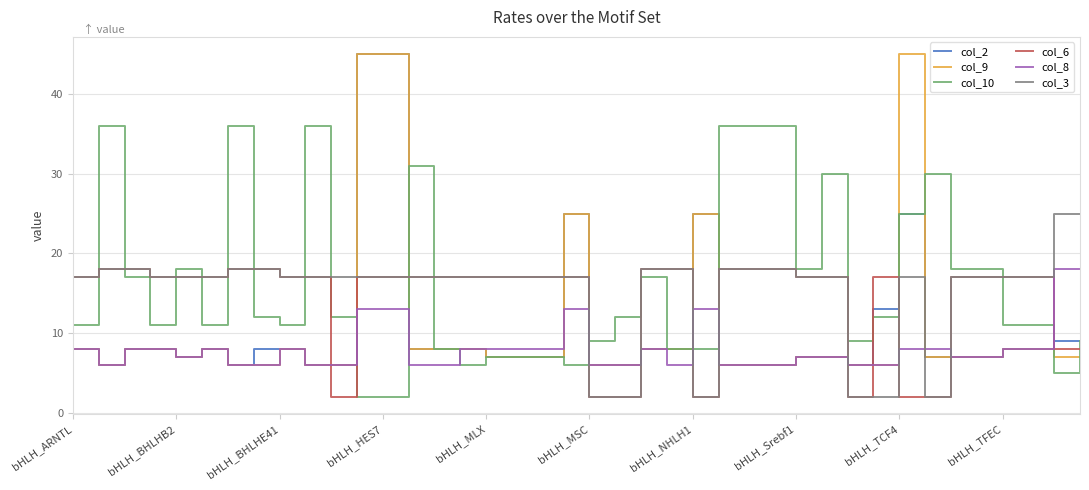

What is the greatest value displayed?

45